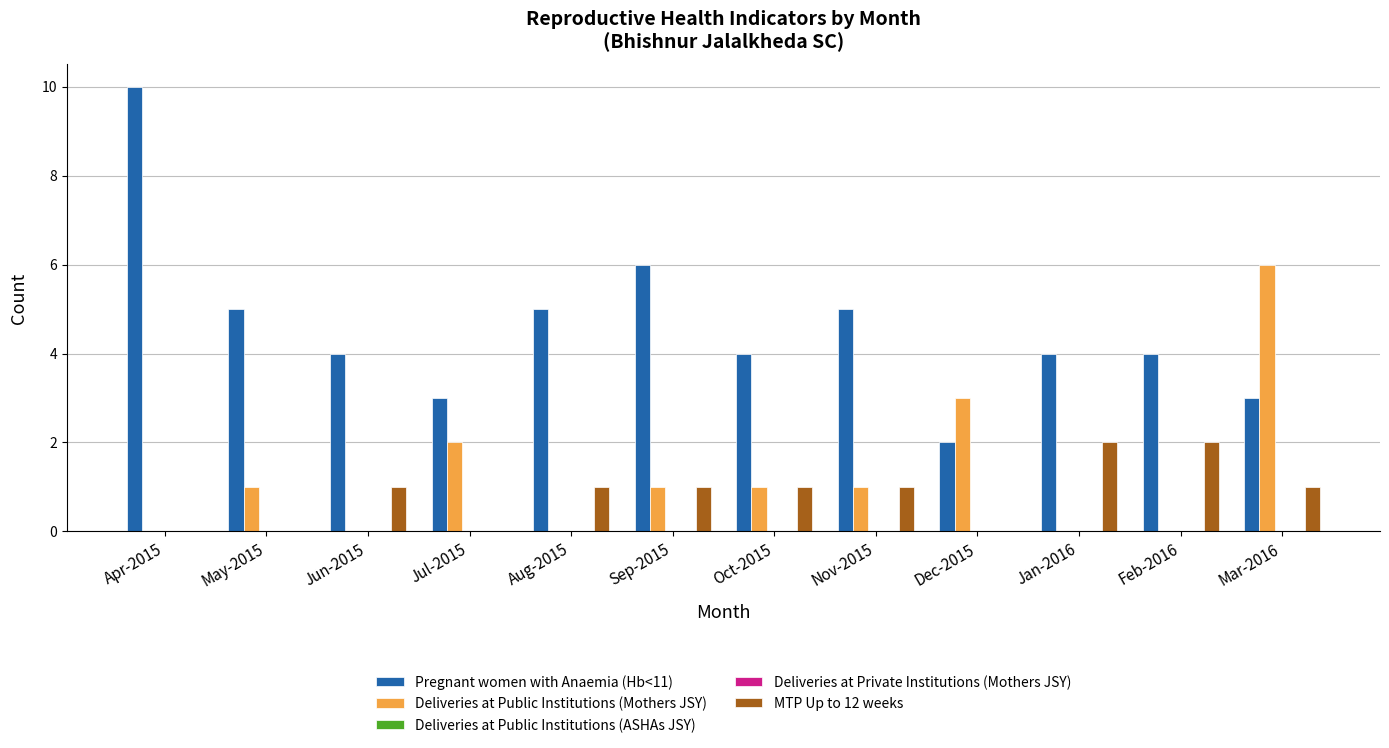

What is the difference between the maximum and minimum values in the MTP Up to 12 weeks series?

2